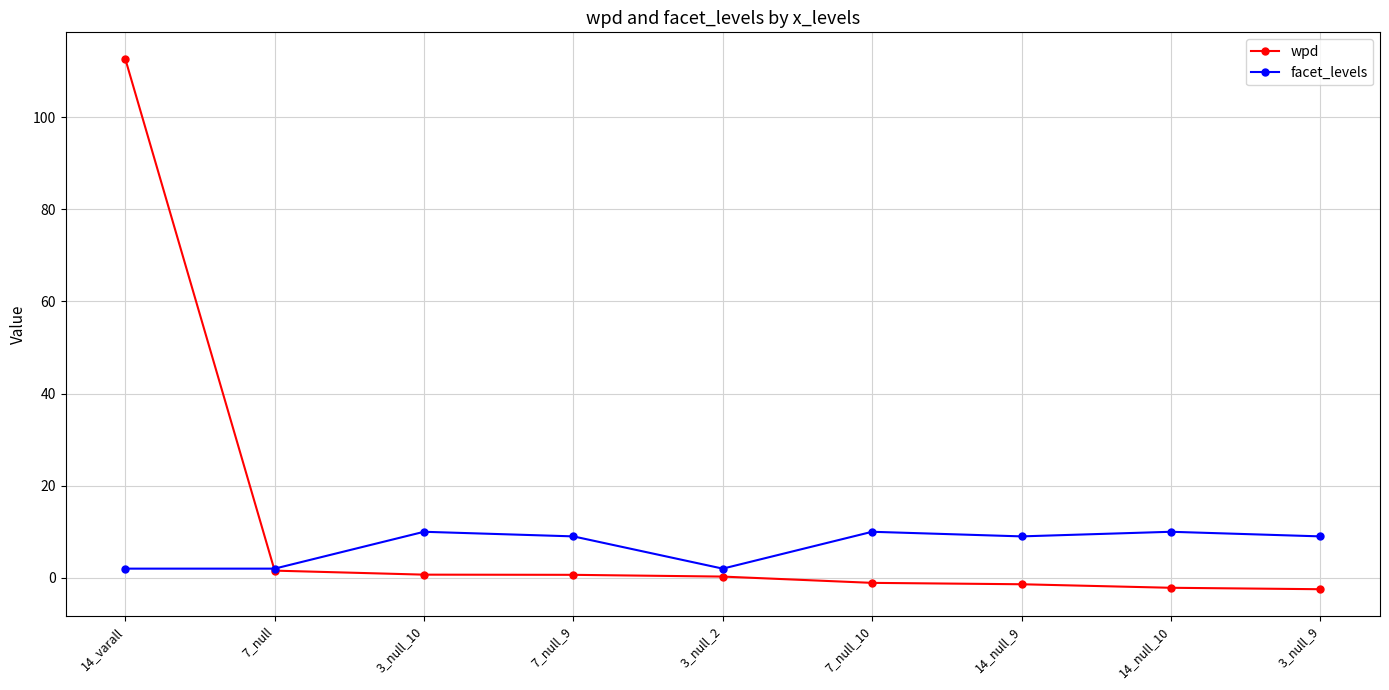

What is the label of the 7th point from the right?

3_null_10